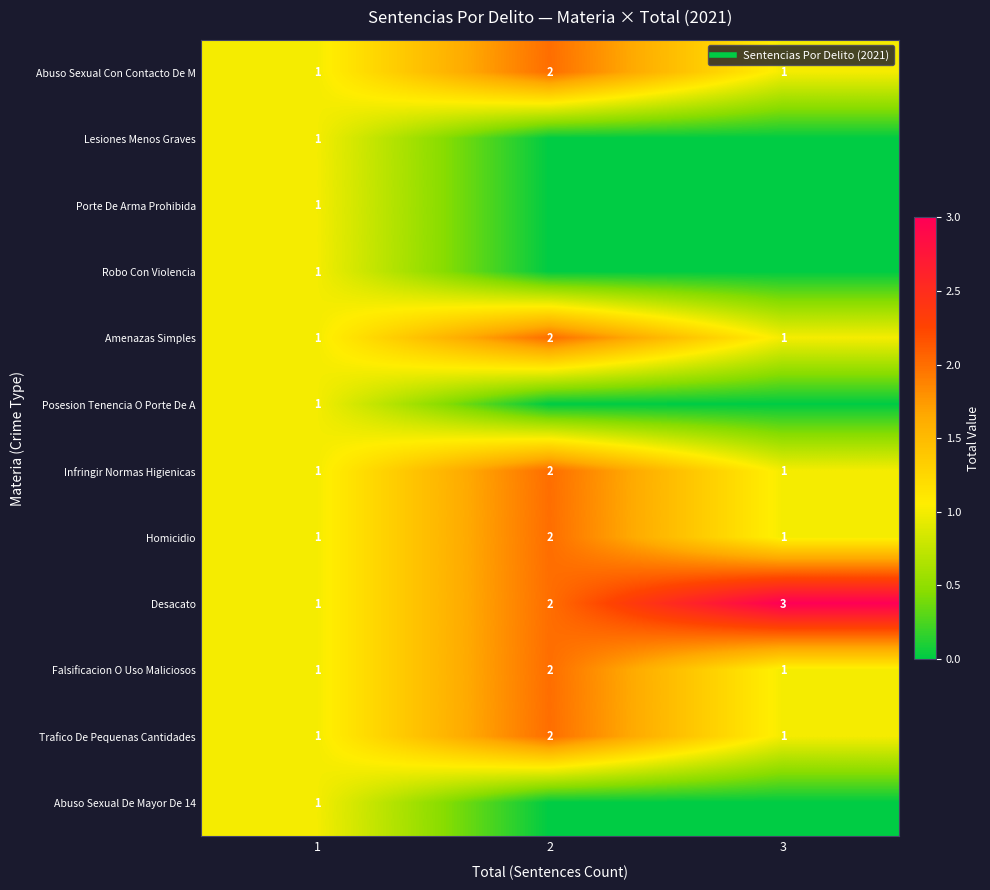

What is the total value across all series at 2?

14